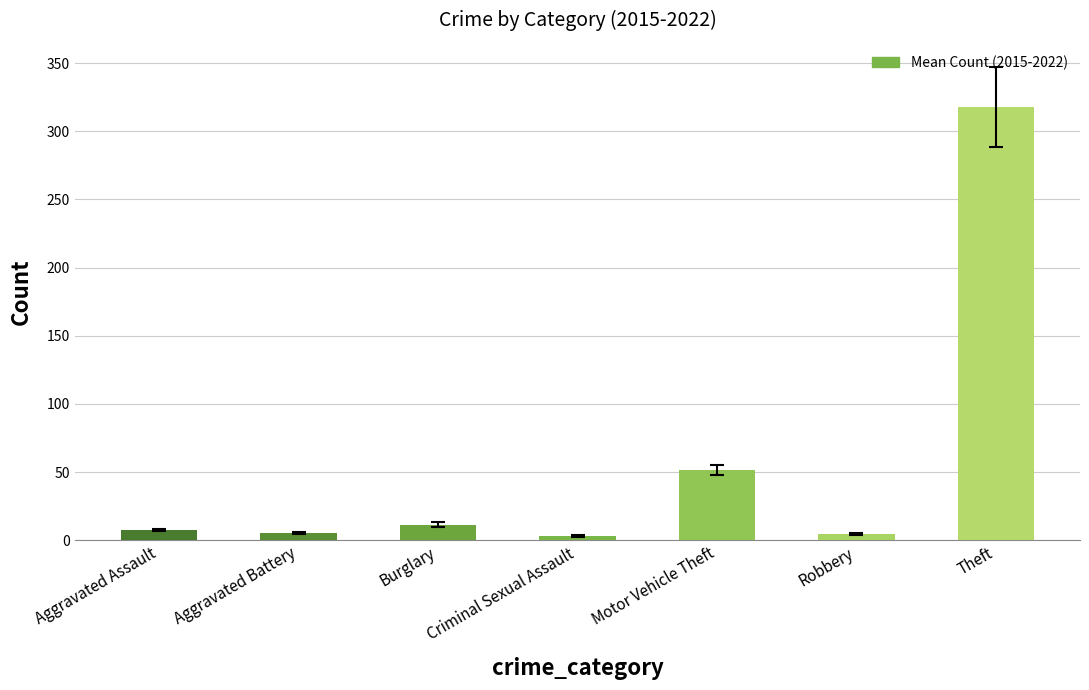

What value does the data have at Aggravated Assault?

7.5